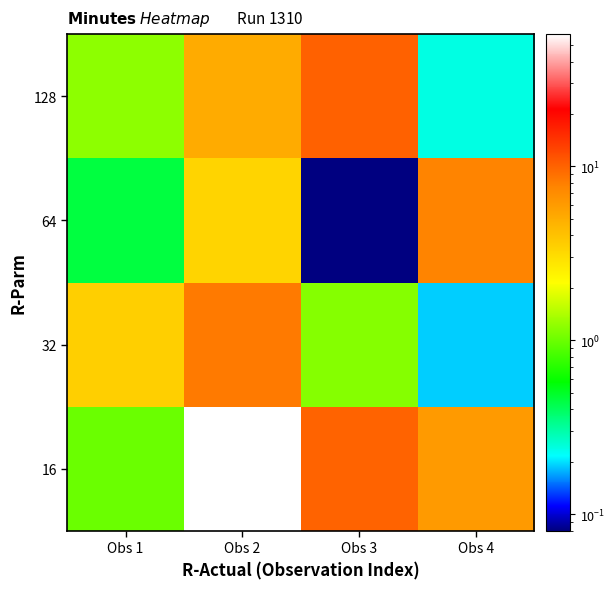

What is the difference between the highest and lowest values at Obs 1?

3.0